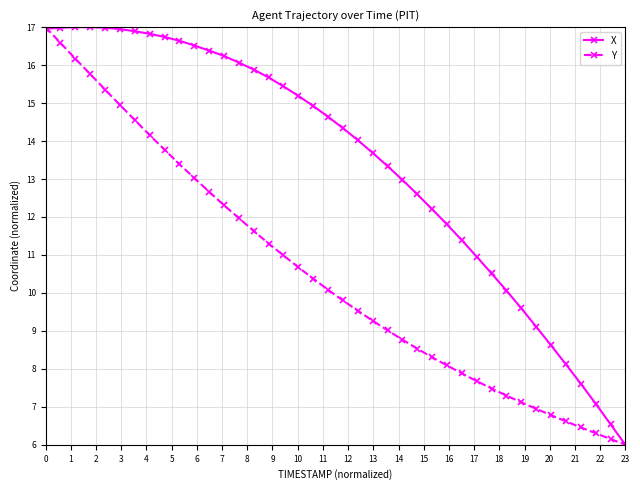

List the series in order of their overall mean, highest first.

X, Y